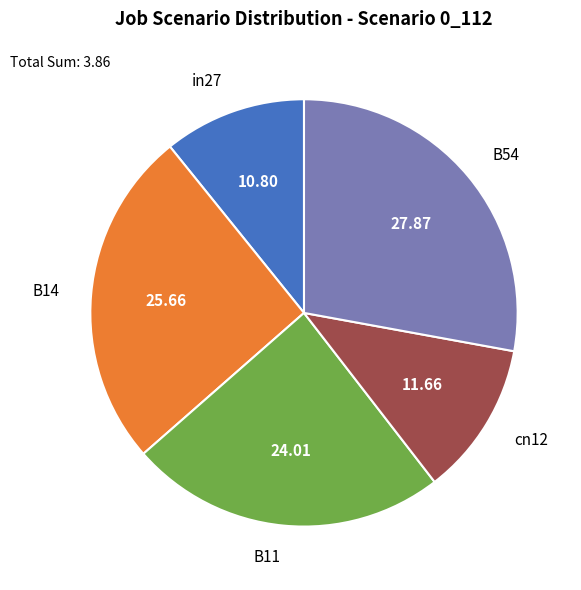

Rank the categories by value from lowest to highest.

in27, cn12, B11, B14, B54